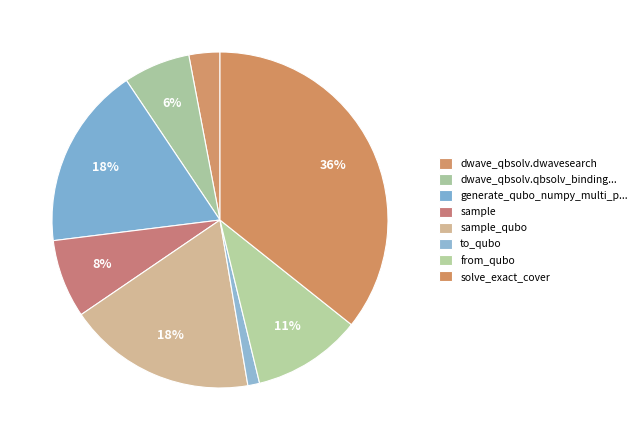

Is there any slice that represents more than half of the pie?

No